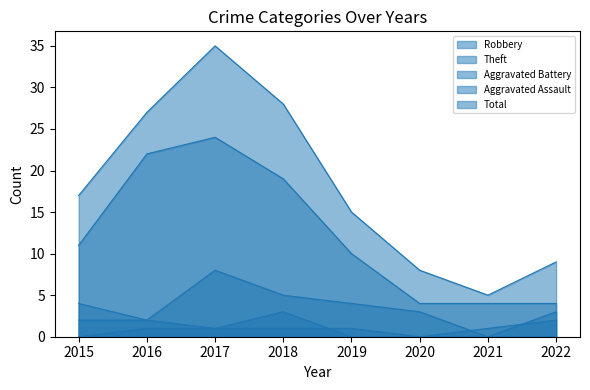

True or false: Aggravated Assault has more than 2 points higher than both neighbors.

False